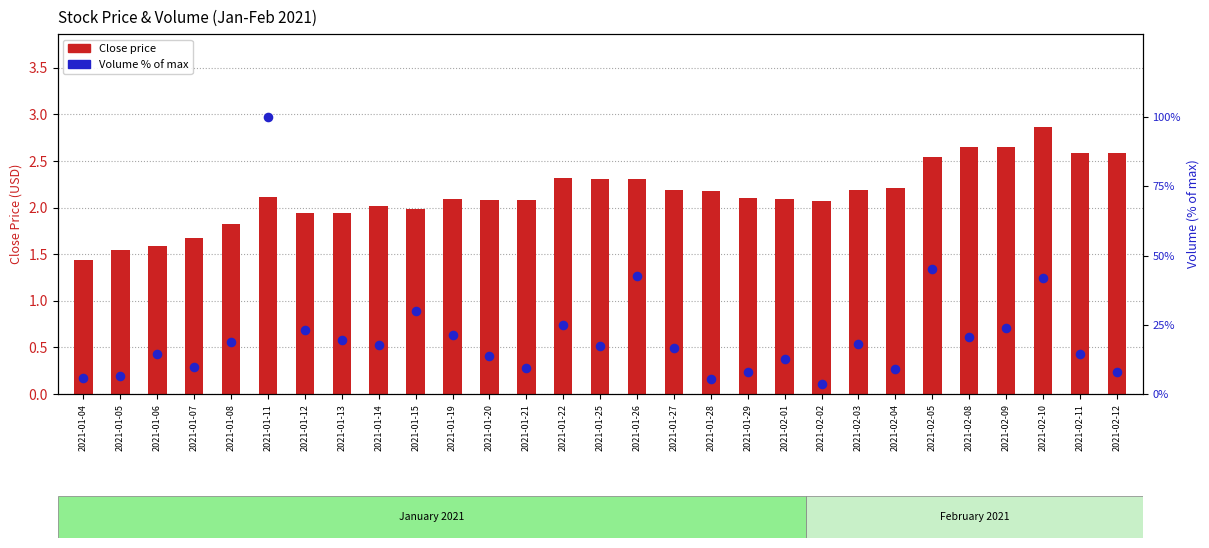

Which series has the largest total across all categories?

Volume % of max